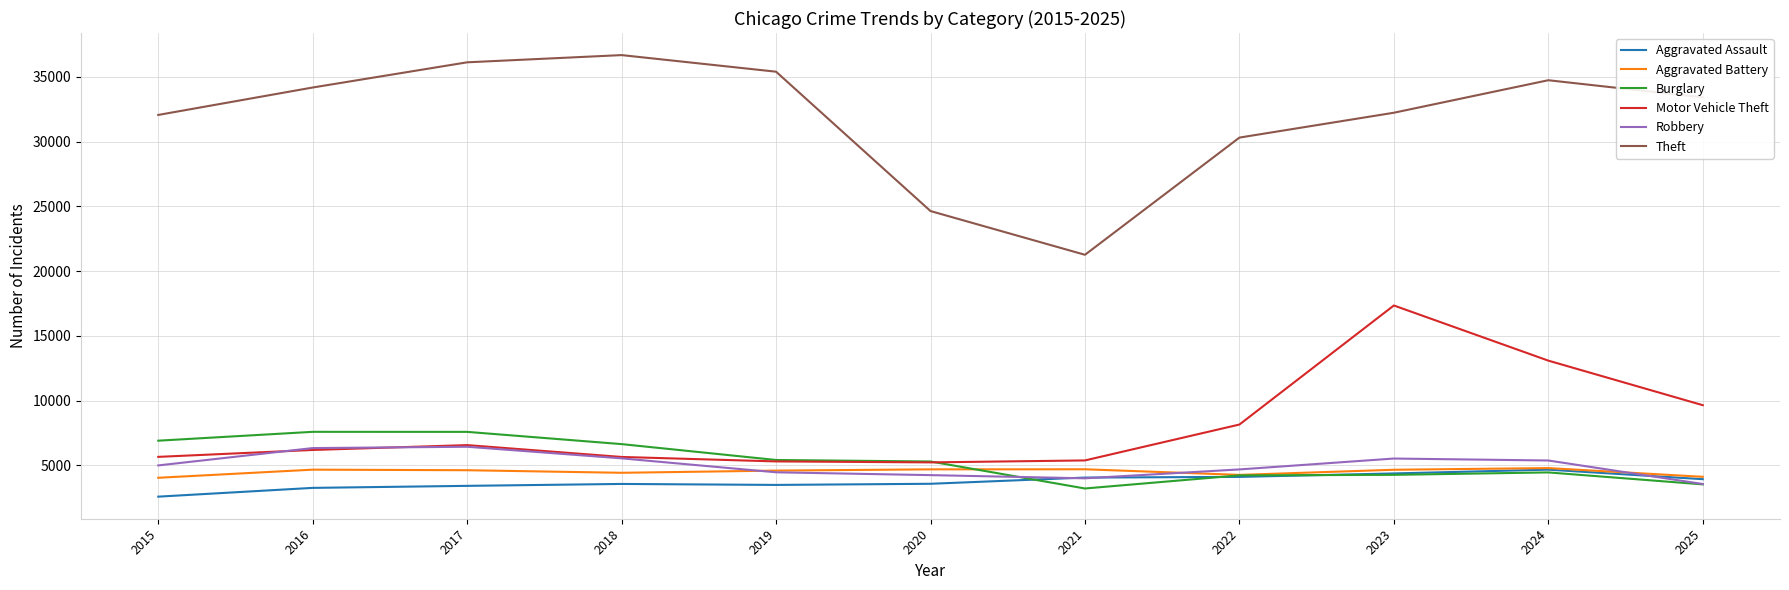

True or false: Theft and Aggravated Battery intersect in this chart.

False